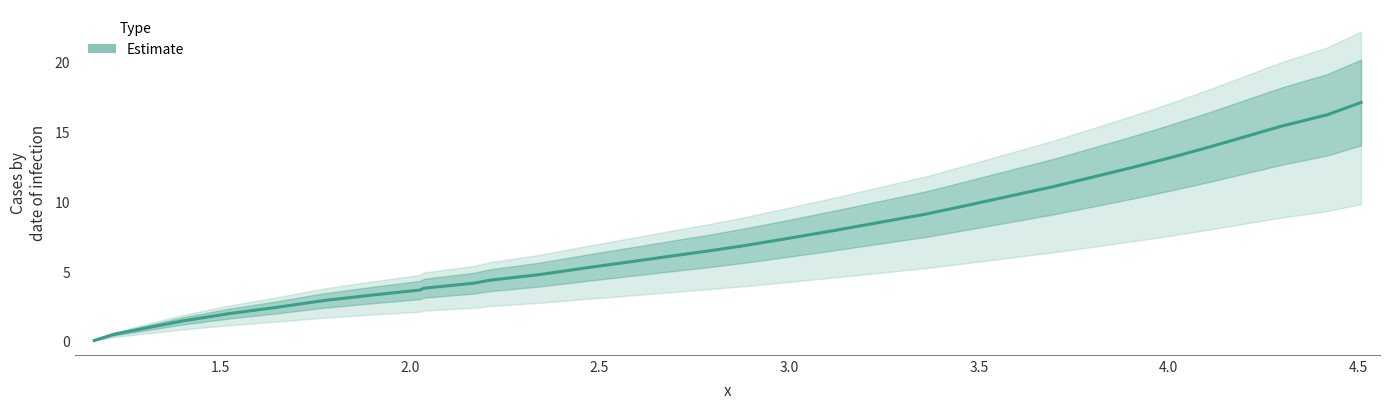

Count the number of values greater than 6.

18